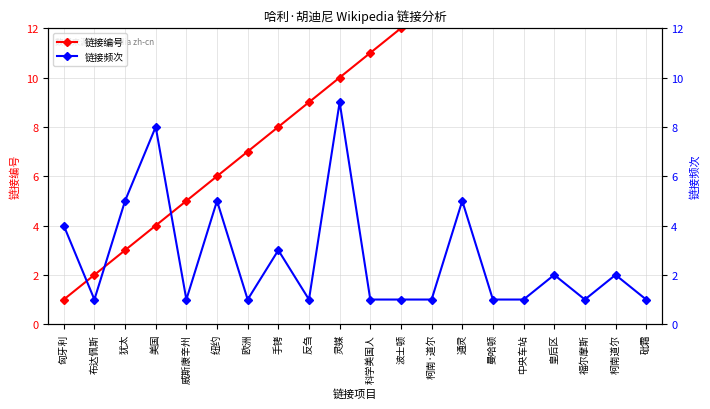

Which series has the largest total across all categories?

链接编号